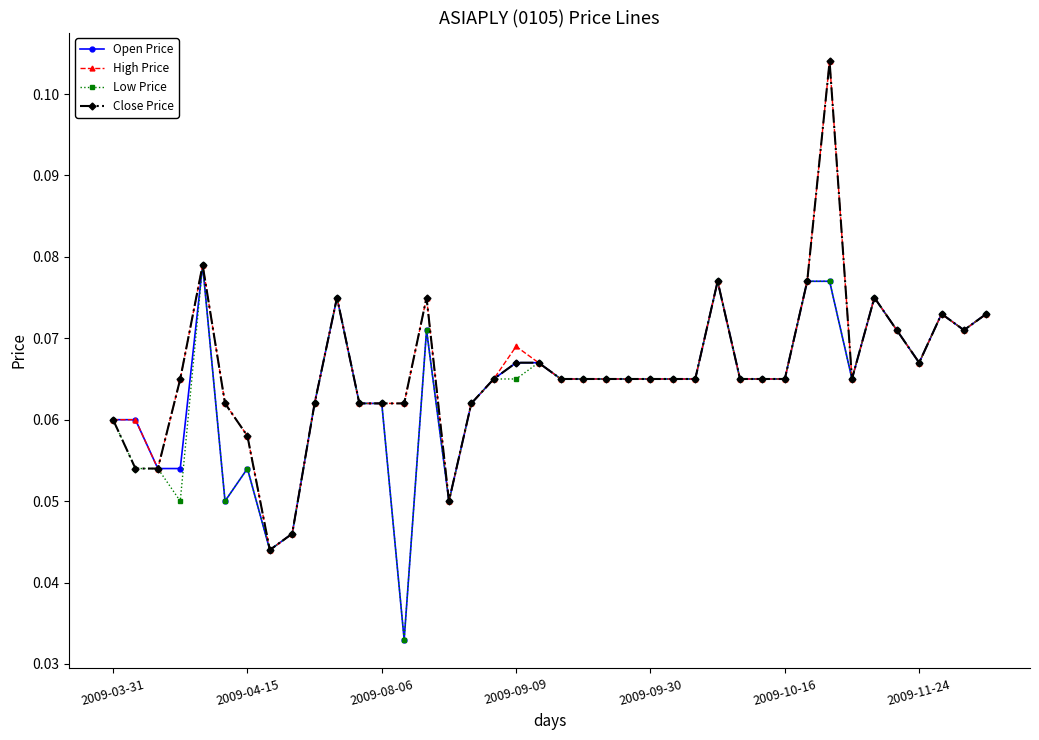

At how many categories does at least one series exceed 0?

40